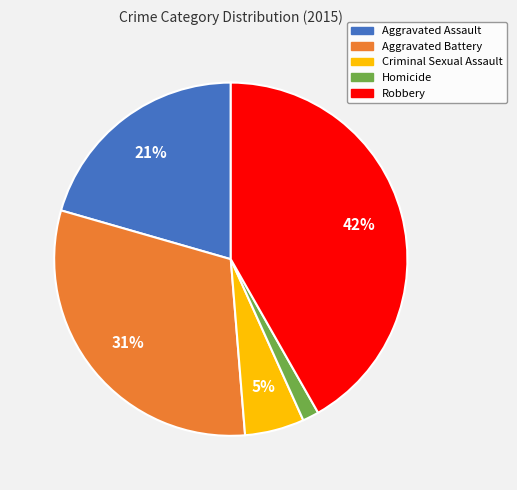

How many segments does this pie chart have?

5